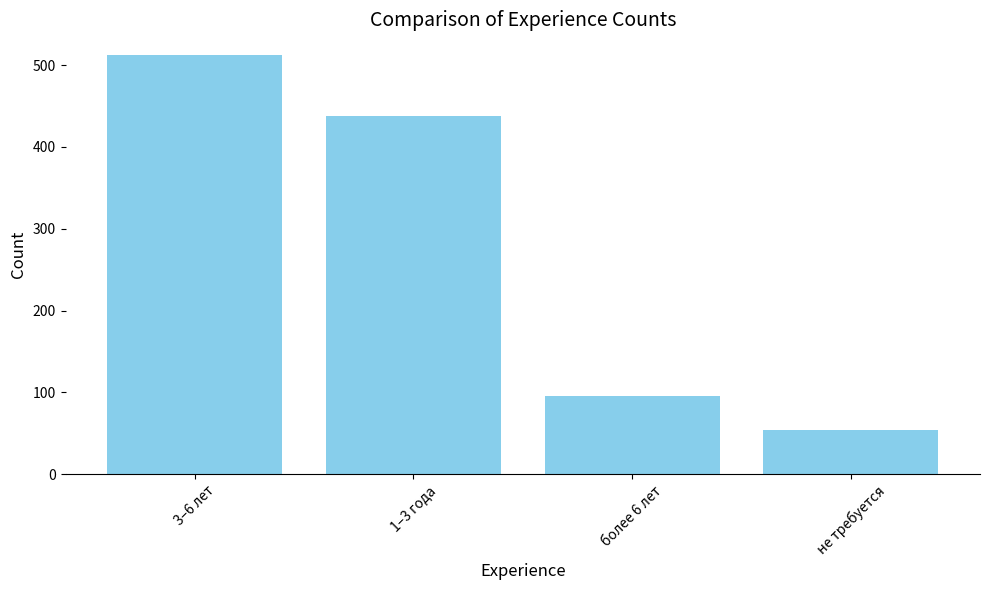

Reading left to right, extract all data points from this chart.

512	438	96	54